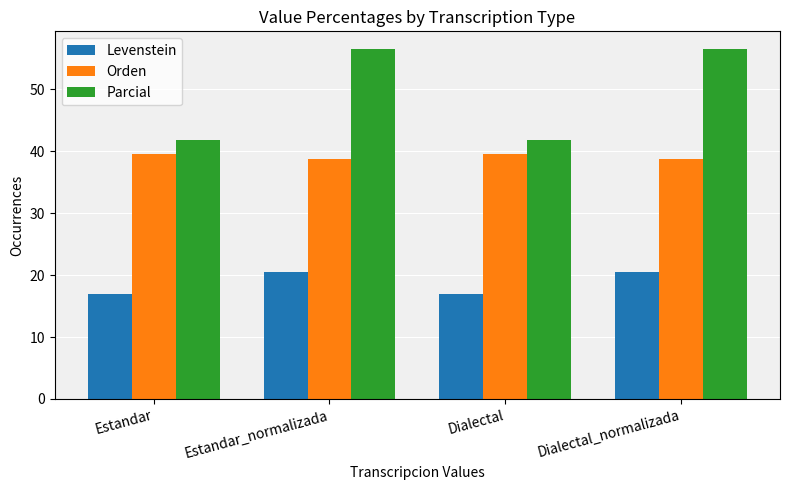

What is the maximum value shown in the chart?

56.5